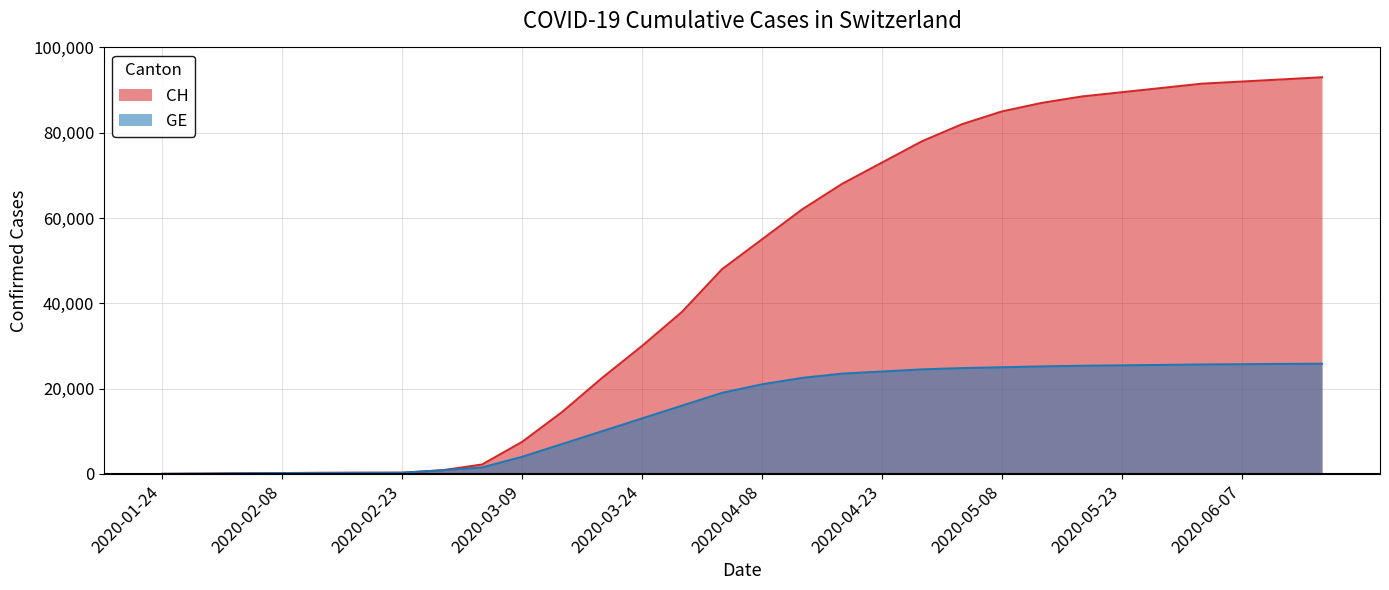

Which series has the largest range (max minus min)?

CH